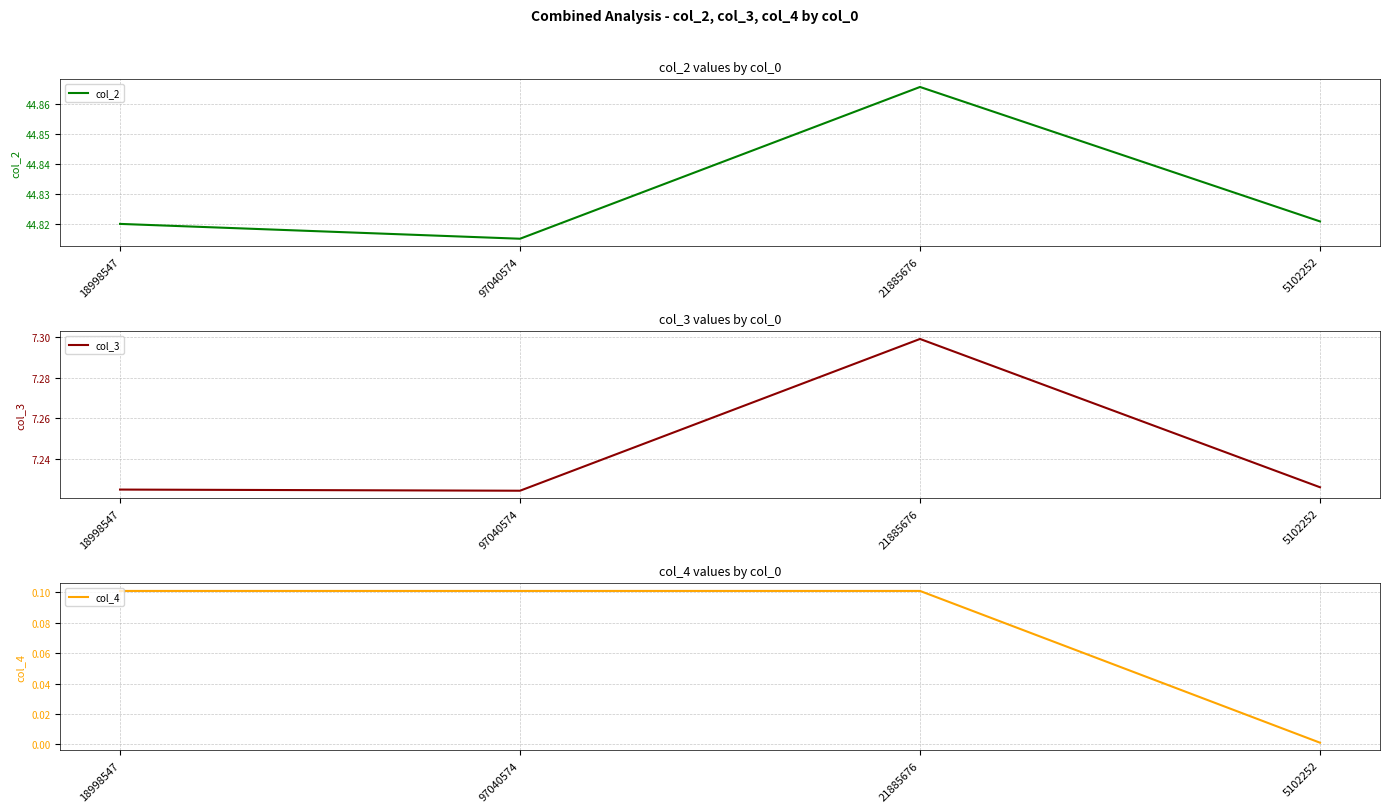

True or false: col_2 has more than 1 interior local peaks.

False